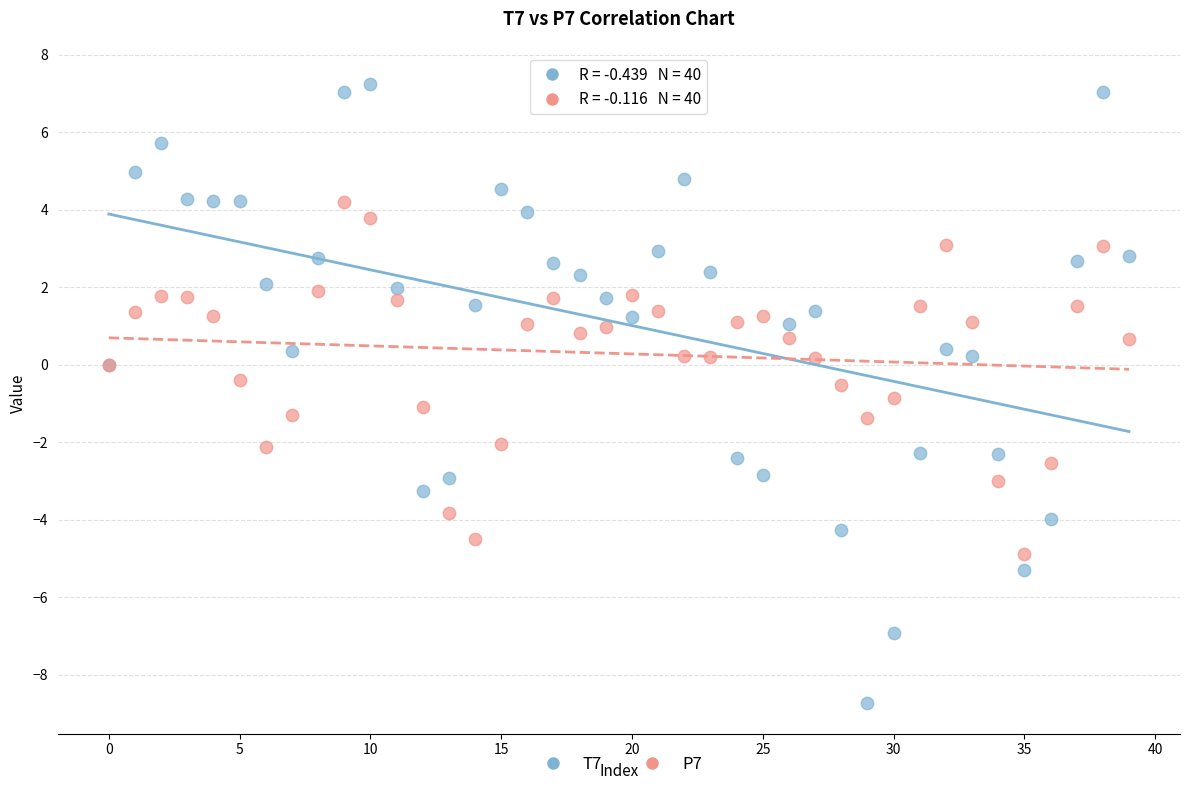

Which series contains the highest Y value?

T7